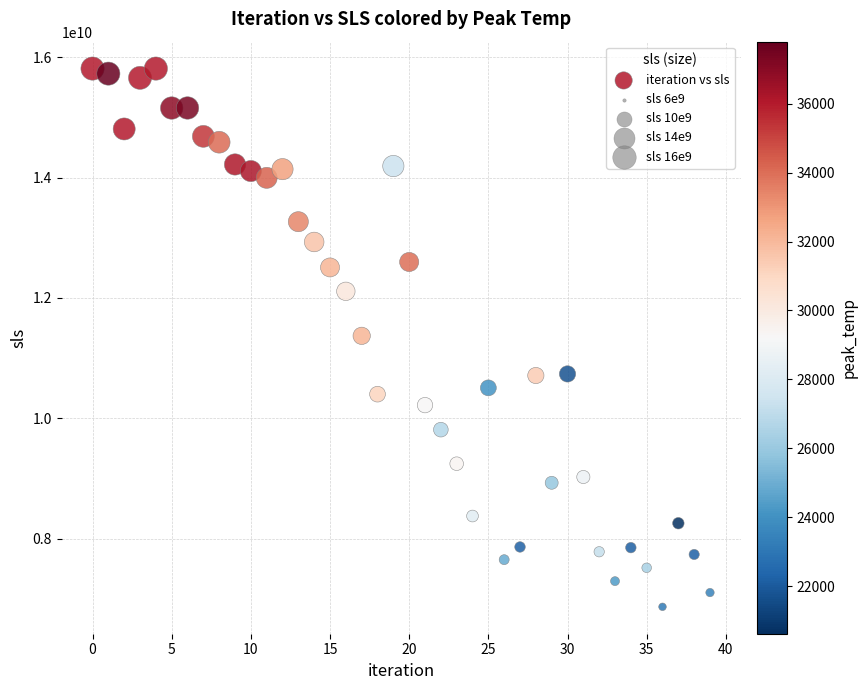

What is the range of Y values (max minus min)?

8950001727.1